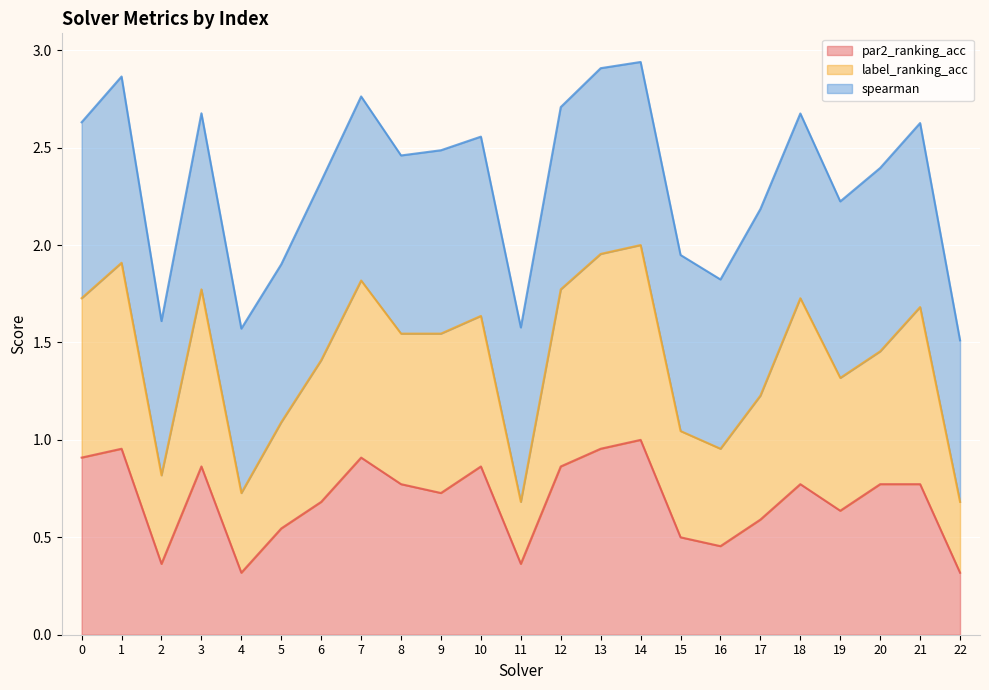

Does the chart display data point markers on the line(s)?

No